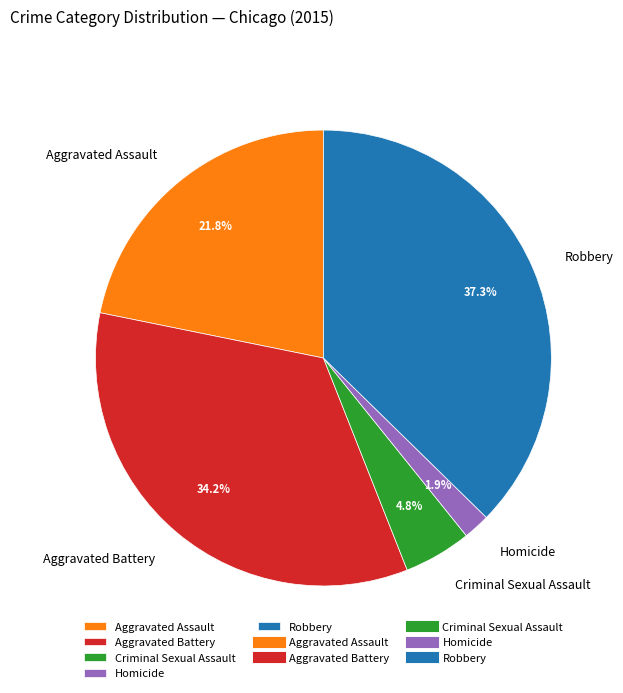

What is the largest slice in the pie chart?

Robbery